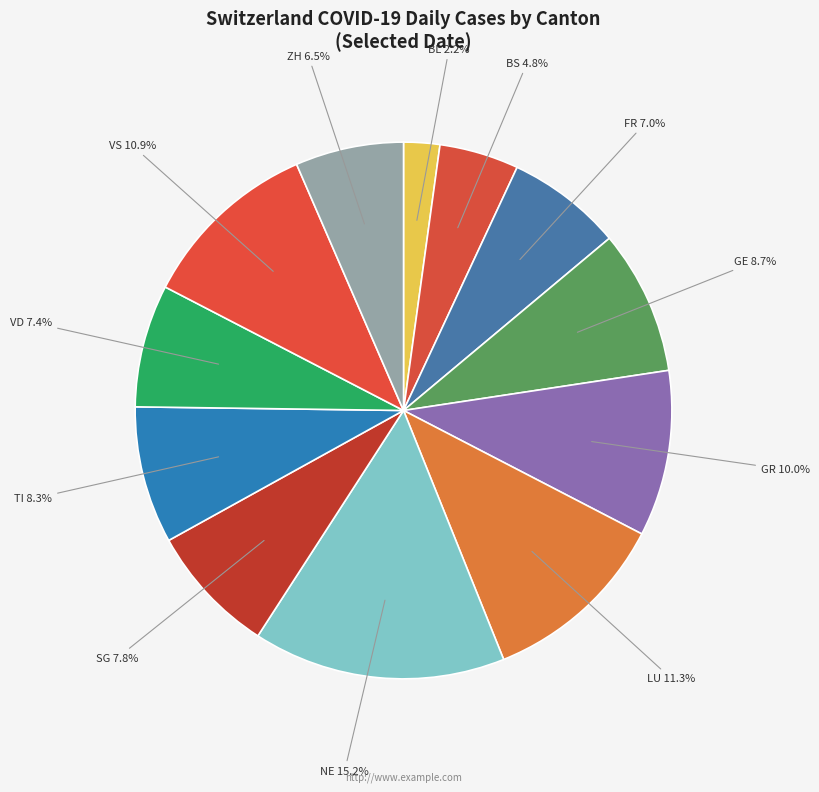

Does VD represent more than half of the total?

No